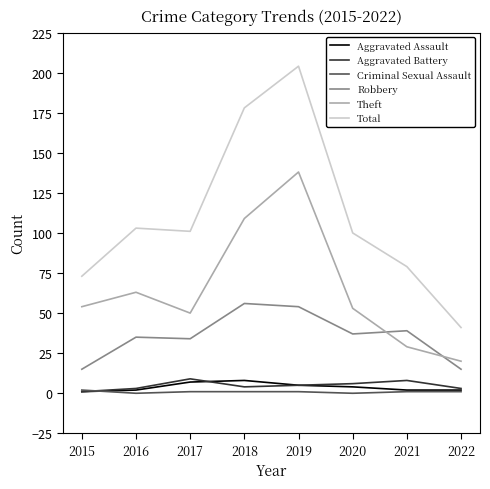

Is it true that Theft equals 89 at 2019?

False